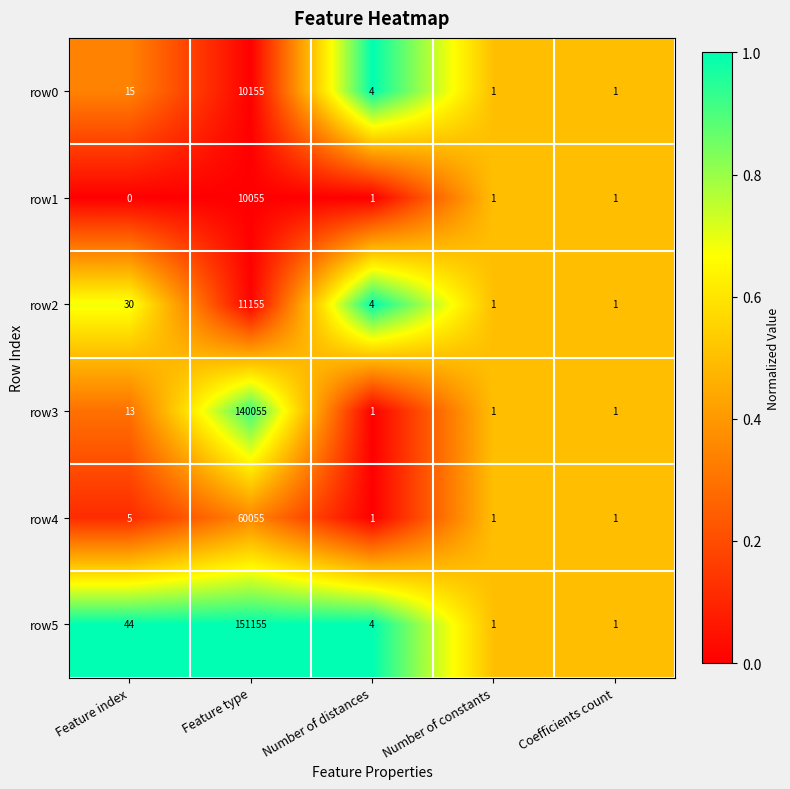

Reading left to right, transcribe all the data shown in this chart.

row0: 15	10155	4	1	1
row1: 0	10055	1	1	1
row2: 30	11155	4	1	1
row3: 13	140055	1	1	1
row4: 5	60055	1	1	1
row5: 44	151155	4	1	1